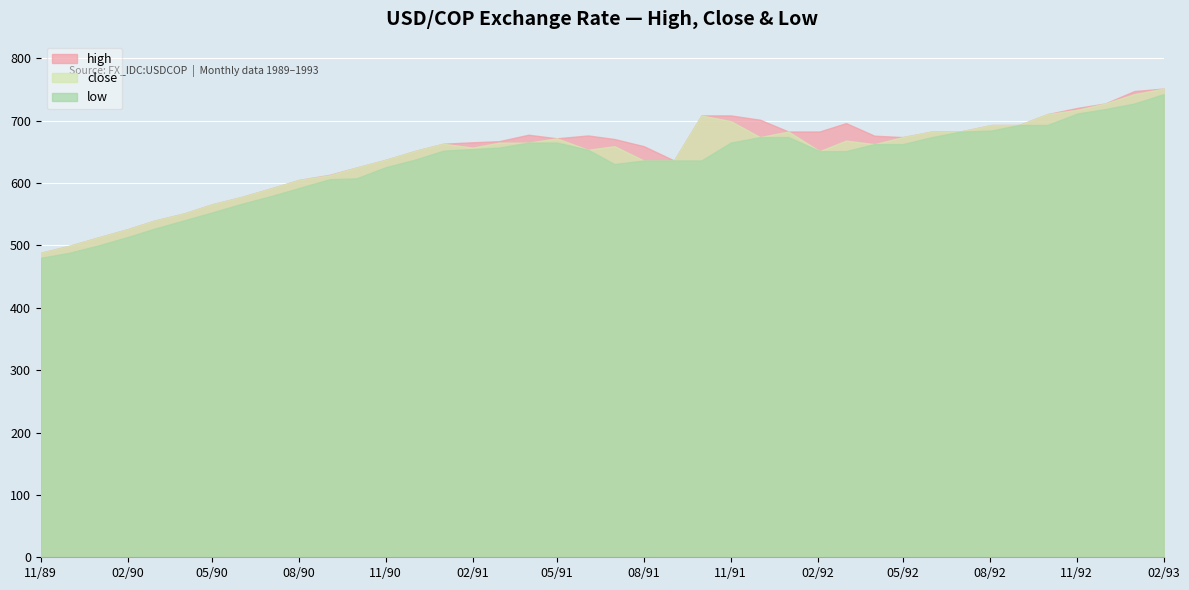

How many categories are shown in the chart?

40